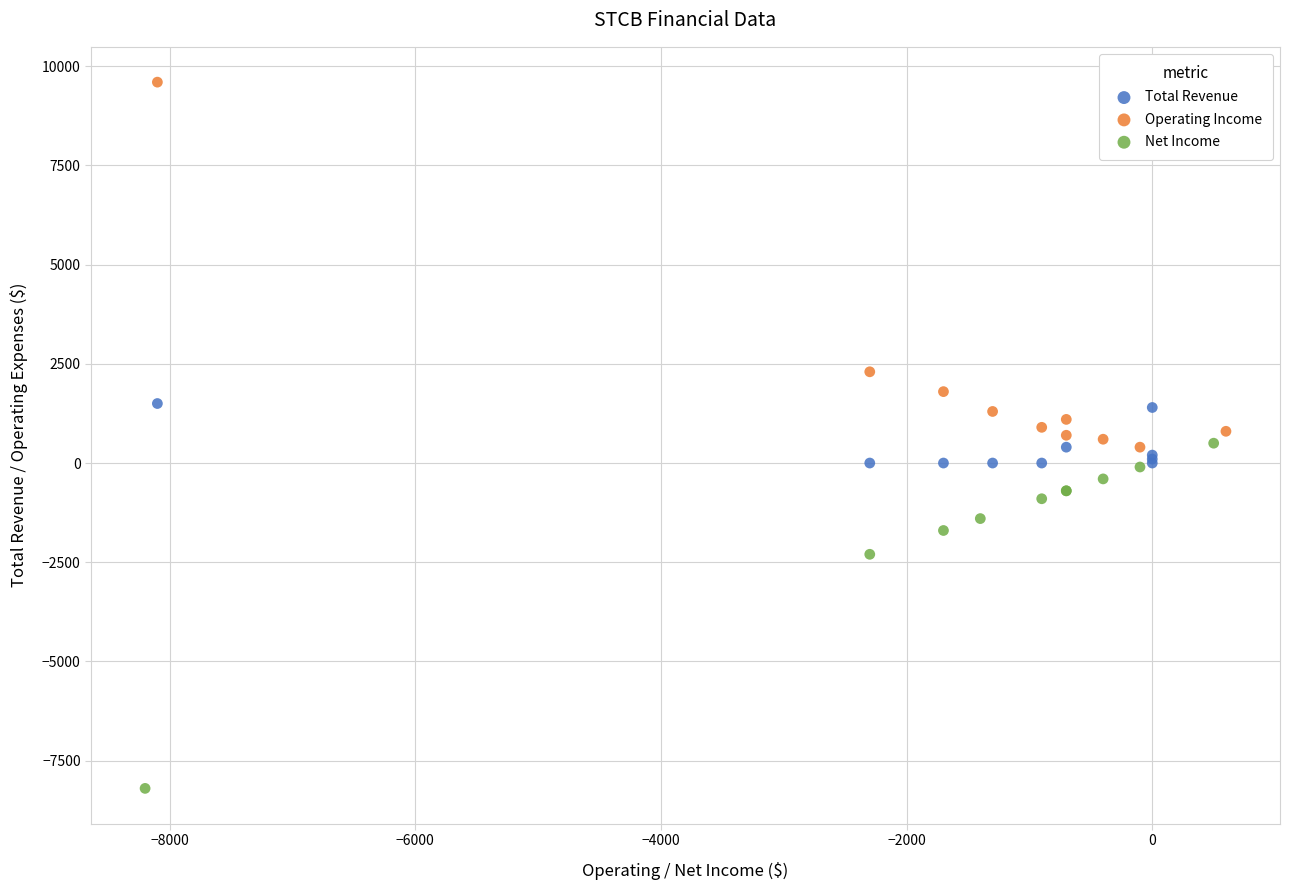

Which series contains the lowest Y value?

Net Income